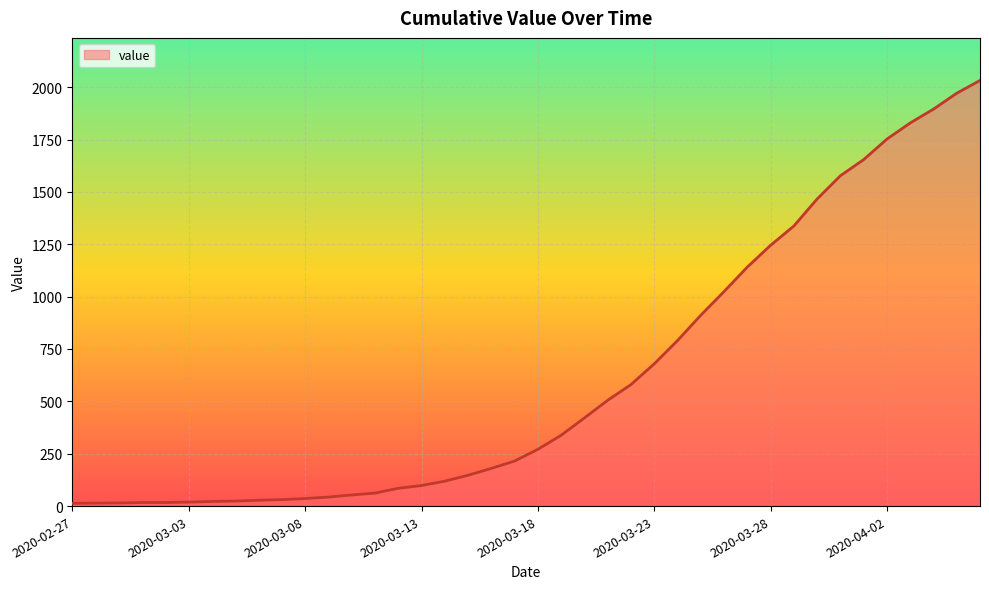

What is the greatest value displayed?

2032